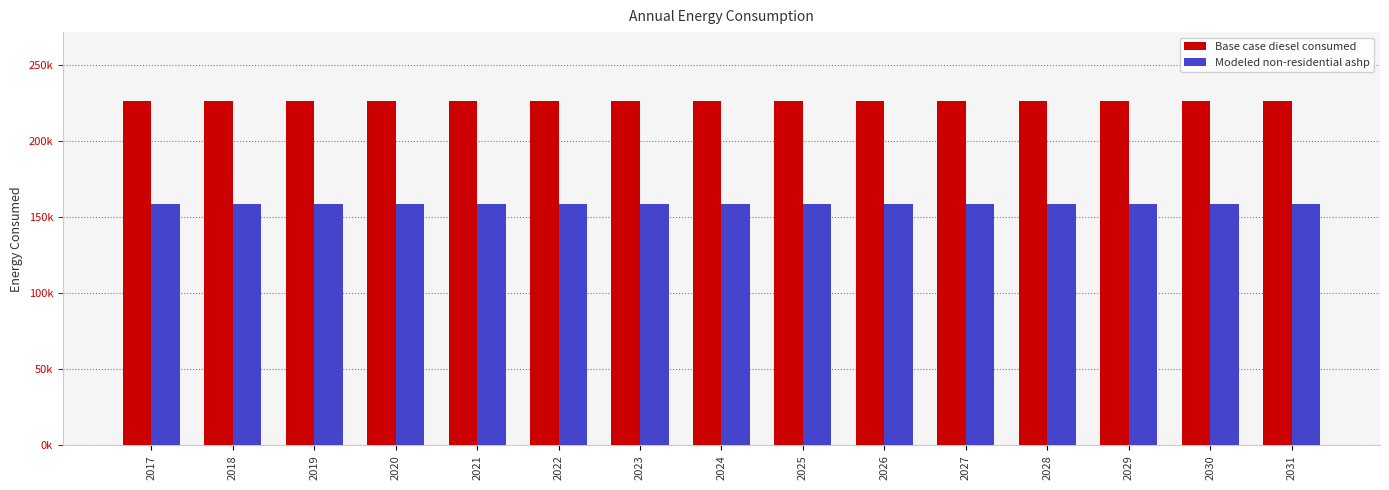

What is the sum of all Base case diesel consumed values?

3392171.1